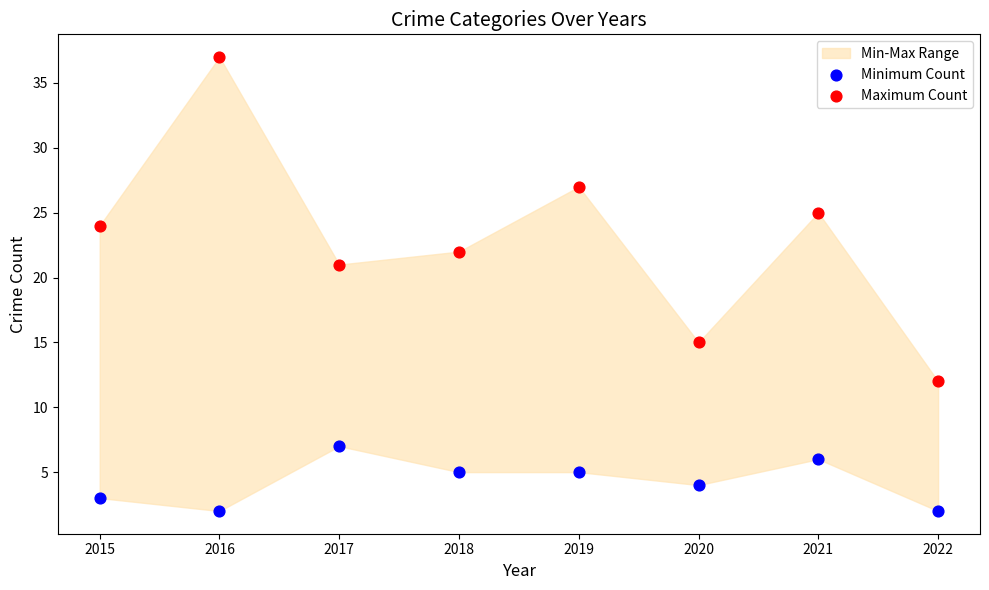

Which series has the largest Y range (max minus min)?

Maximum Count